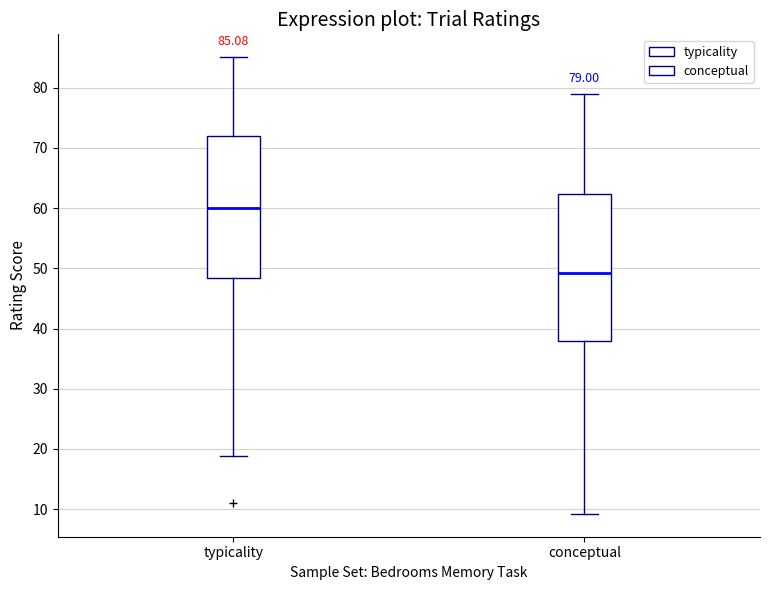

Which box's median line is the highest?

typicality